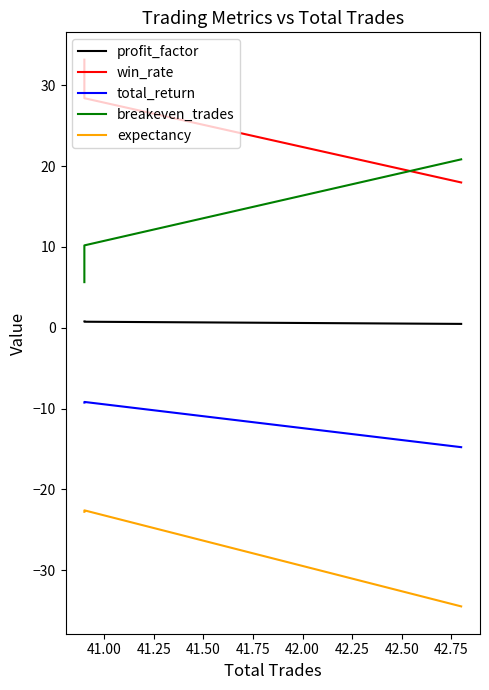

What is the value of the expectancy point at the 3rd from the left?

-22.8